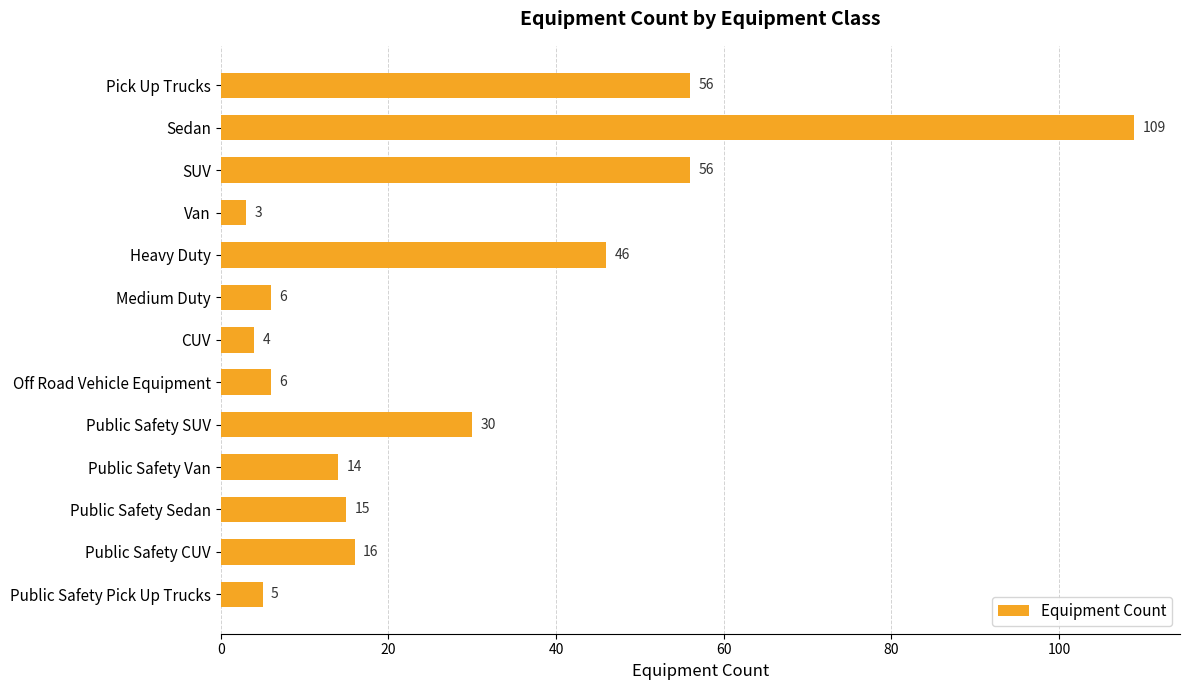

Approximately how many times larger is the value at Off Road Vehicle Equipment compared to Public Safety Sedan?

0.4